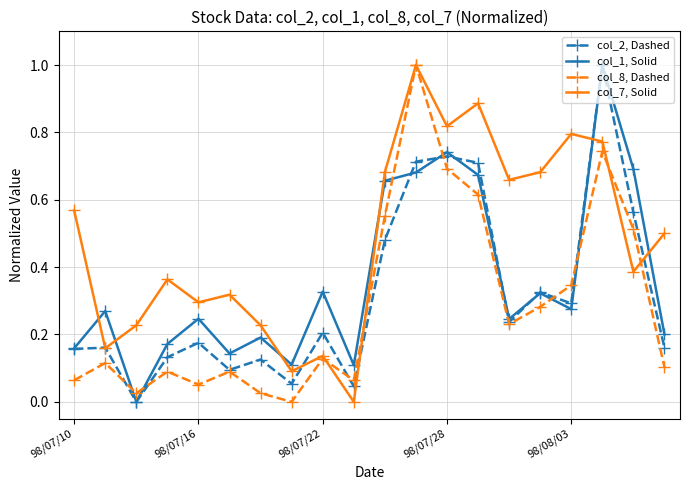

What is the highest value of the col_7, Solid series?

1.0